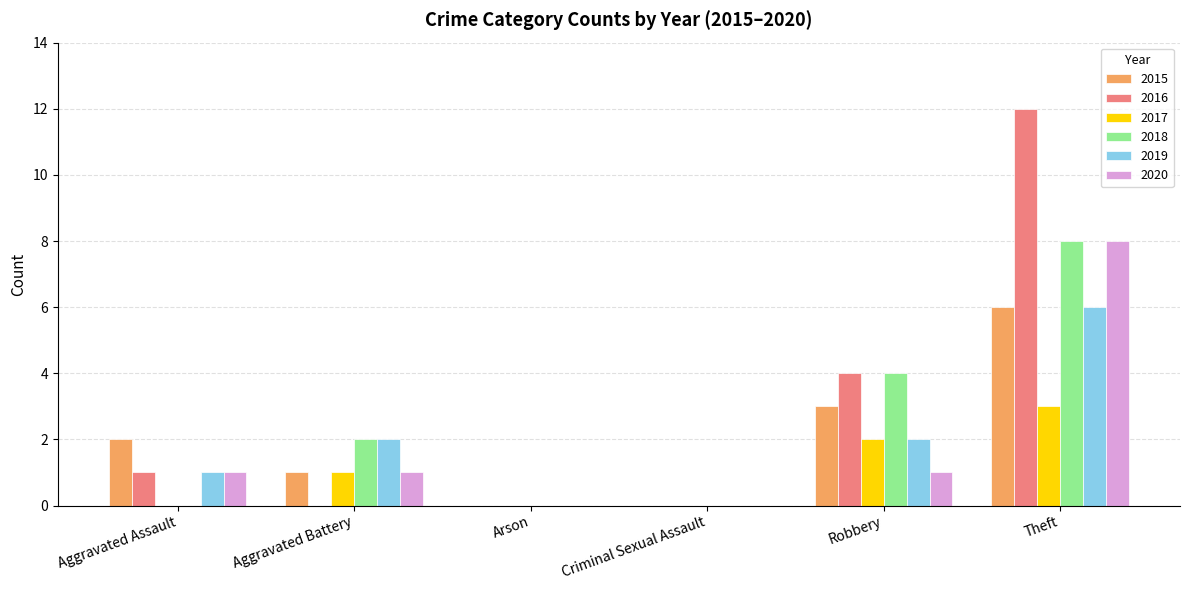

What are all the series names shown in the legend?

2015, 2016, 2017, 2018, 2019, 2020